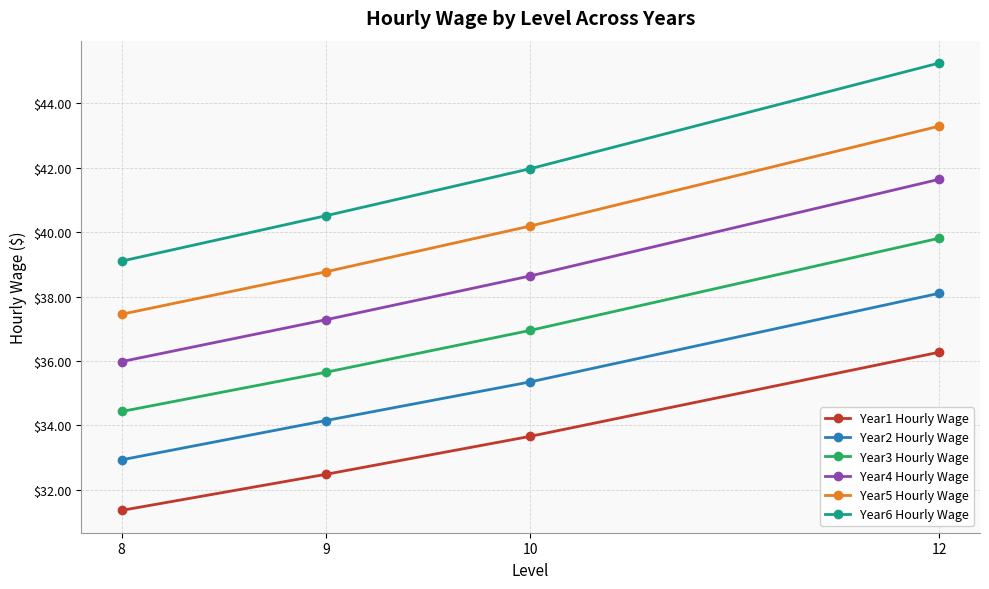

True or false: Year2 Hourly Wage and Year5 Hourly Wage cross at least once.

False